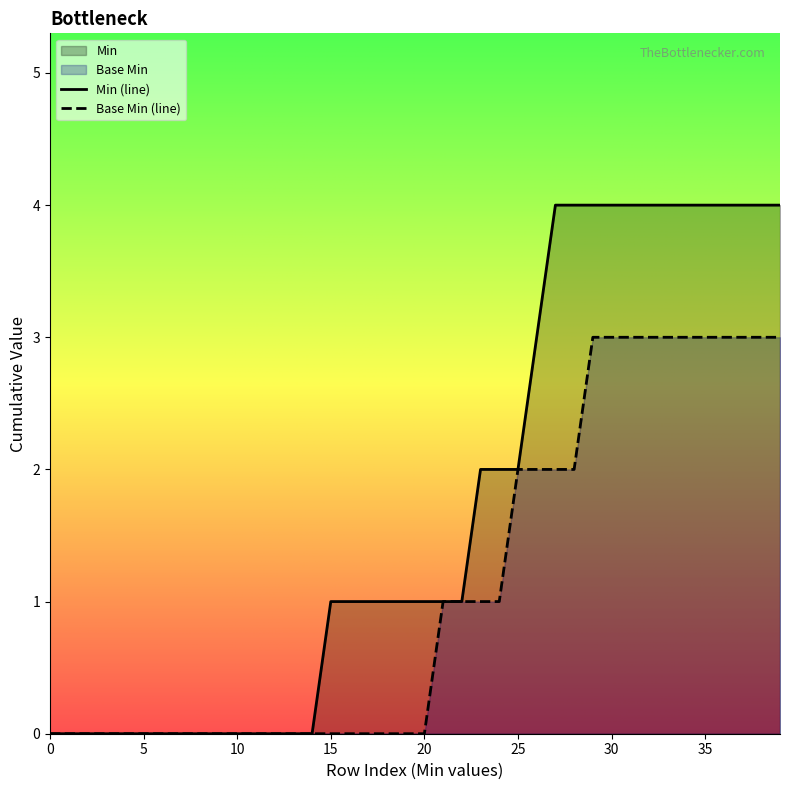

Which series has the widest spread of values?

Min (line)